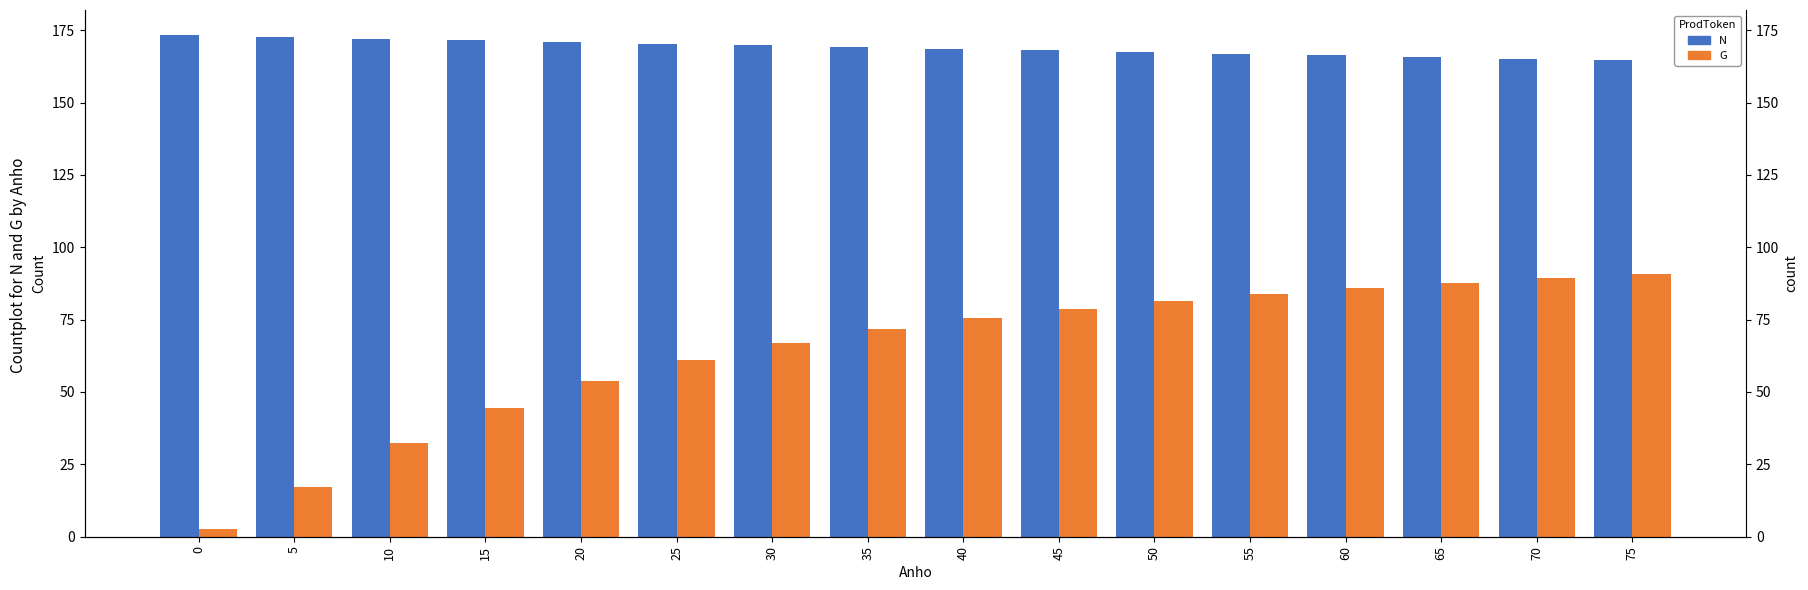

Reading left to right, extract all data points from this chart.

N: 173.3	172.7	172.1	171.5	170.9	170.3	169.8	169.2	168.6	168.0	167.4	166.8	166.3	165.7	165.1	164.6
G: 2.6	17.2	32.4	44.5	53.8	61.1	66.9	71.6	75.5	78.7	81.5	83.9	86.0	87.8	89.4	90.8